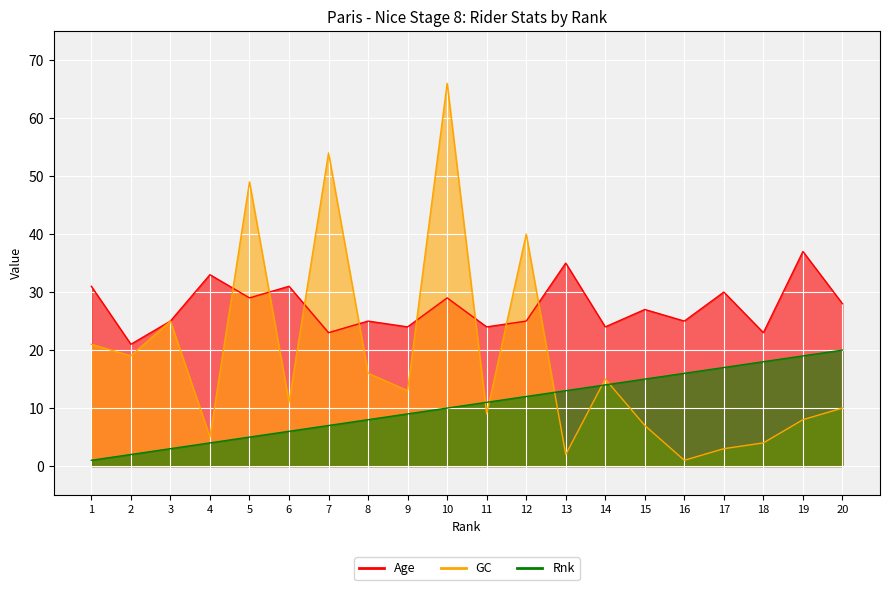

Reading left to right, list all the values displayed in this chart.

Age: 1=31	2=21	3=25	4=33	5=29	6=31	7=23	8=25	9=24	10=29	11=24	12=25	13=35	14=24	15=27	16=25	17=30	18=23	19=37	20=28
GC: 1=21	2=19	3=25	4=5	5=49	6=11	7=54	8=16	9=13	10=66	11=9	12=40	13=2	14=15	15=7	16=1	17=3	18=4	19=8	20=10
Rnk: 1=1	2=2	3=3	4=4	5=5	6=6	7=7	8=8	9=9	10=10	11=11	12=12	13=13	14=14	15=15	16=16	17=17	18=18	19=19	20=20